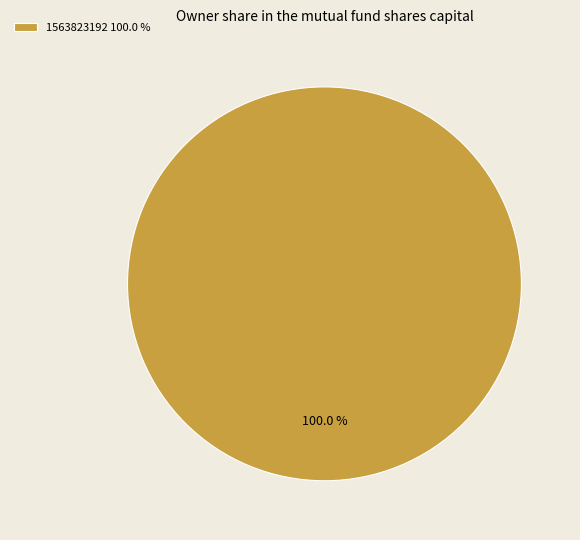

How many segments does this pie chart have?

1